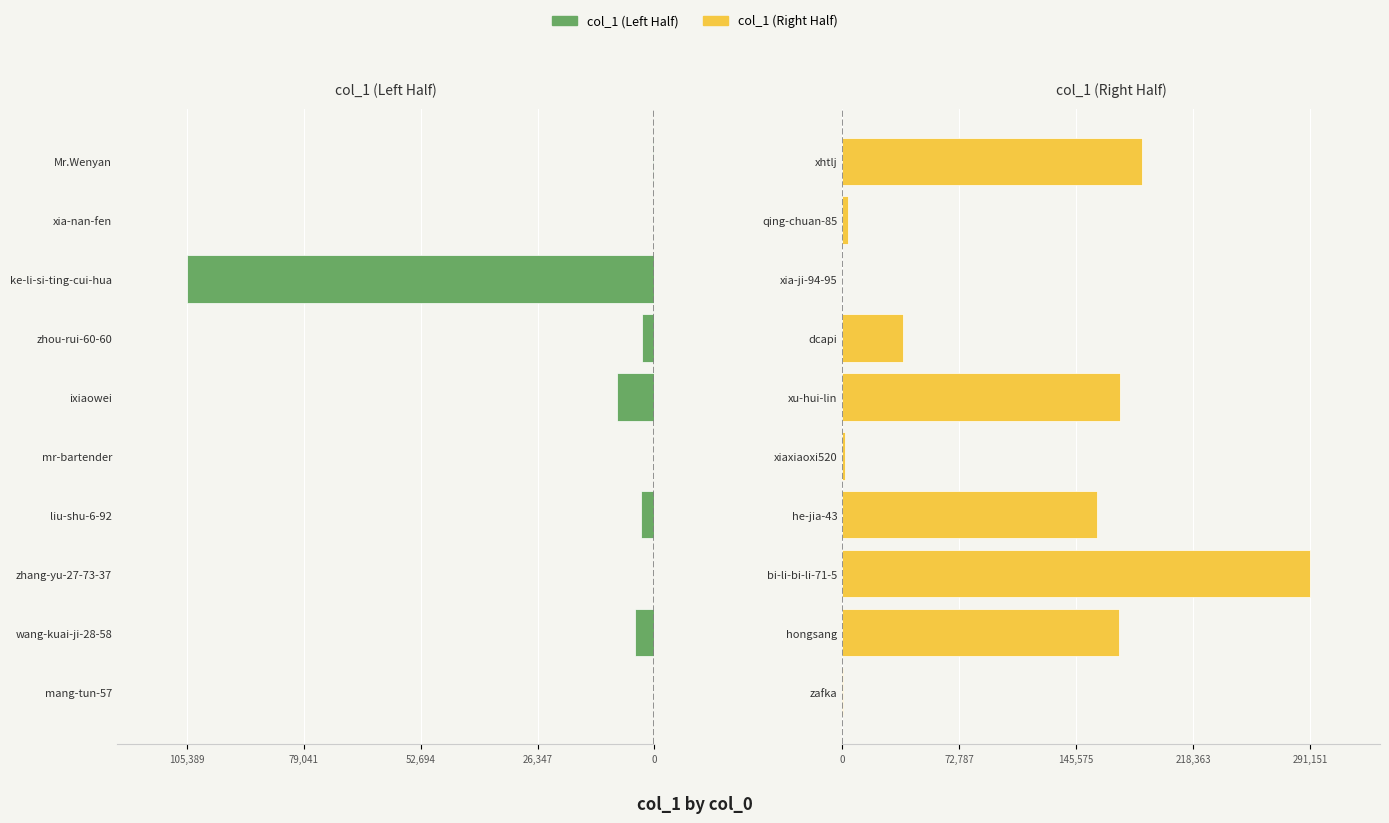

Is the value of col_1 (Left Half) at 52,694 greater than the value of col_1 (Right Half) at 6?

No